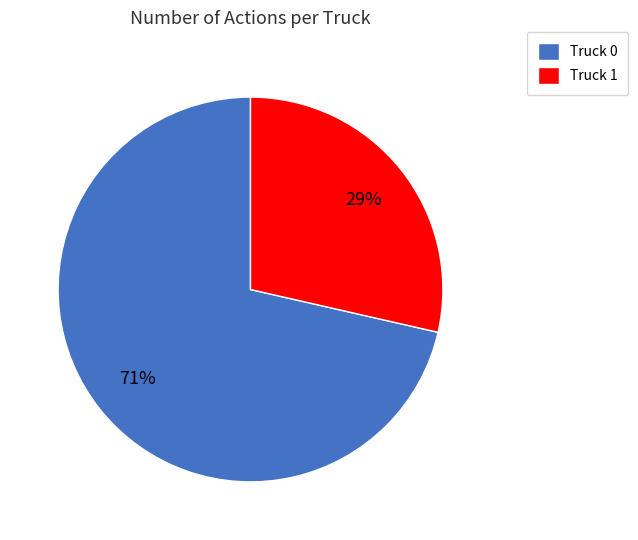

What percentage is the Truck 0 slice, to the nearest percent?

71%